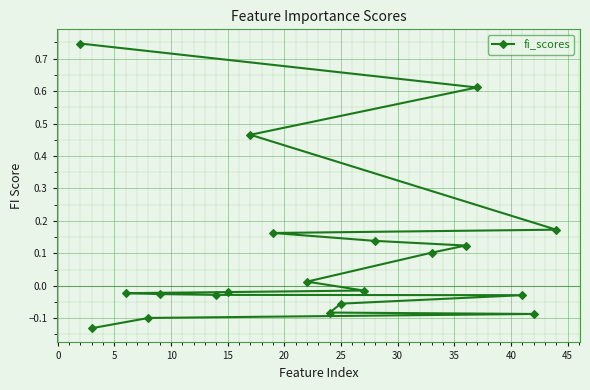

How many lines are shown in the chart?

1